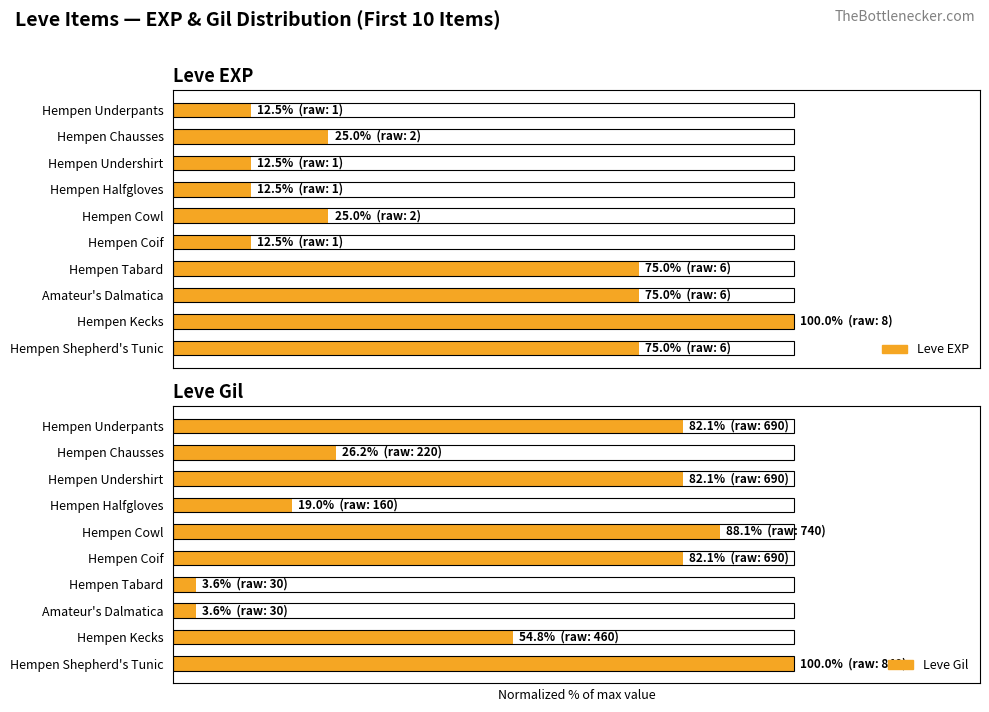

True or false: the data shows 111.4 at Hempen Coif.

False